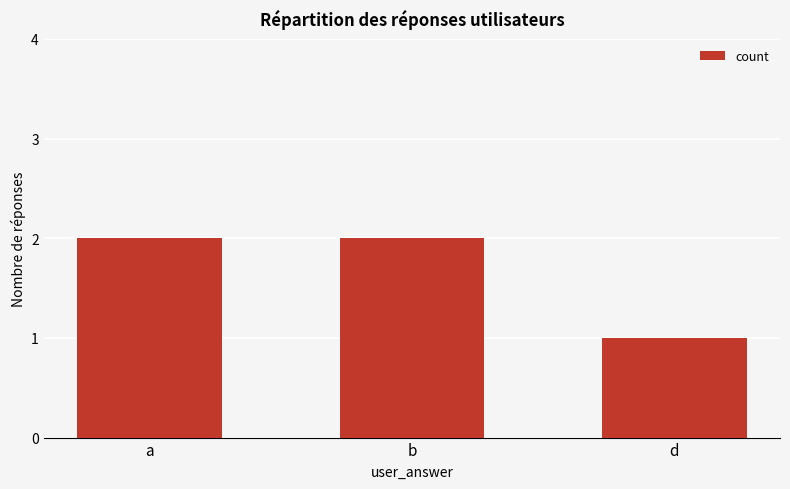

What is the greatest value displayed?

2